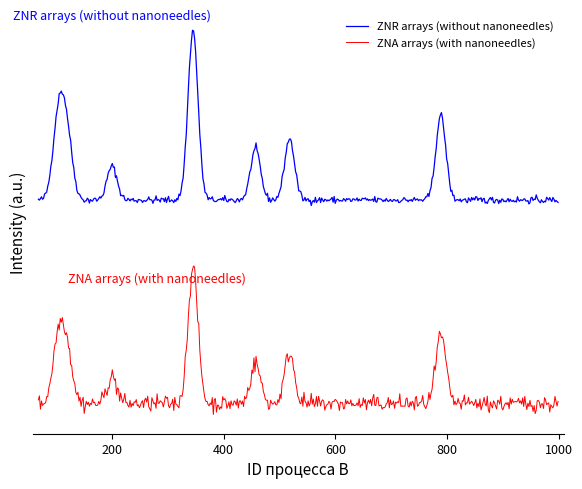

At how many categories does at least one series exceed 9?

1